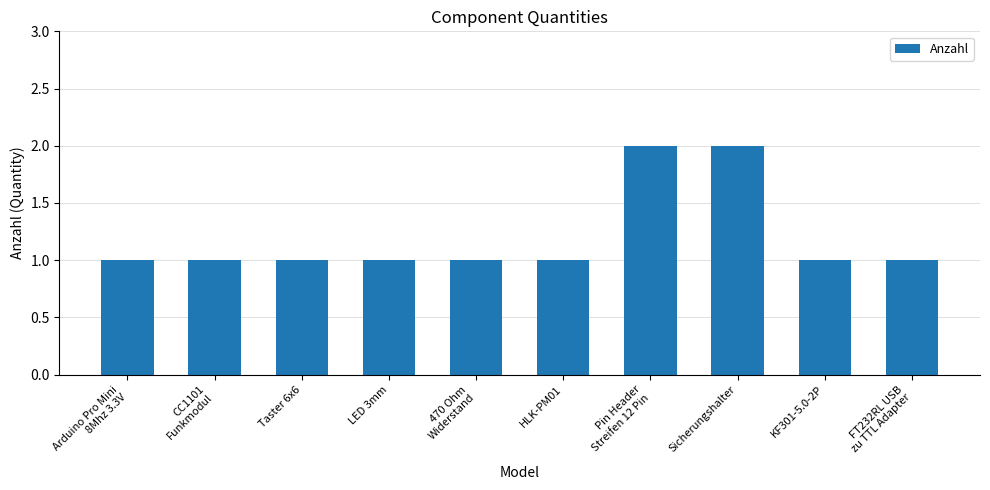

Does the chart contain any negative values?

No